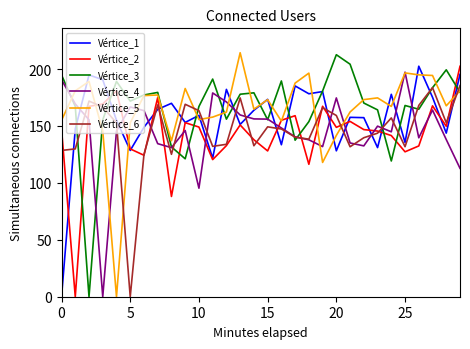

What is the highest value of the Vértice_6 series?

185.5